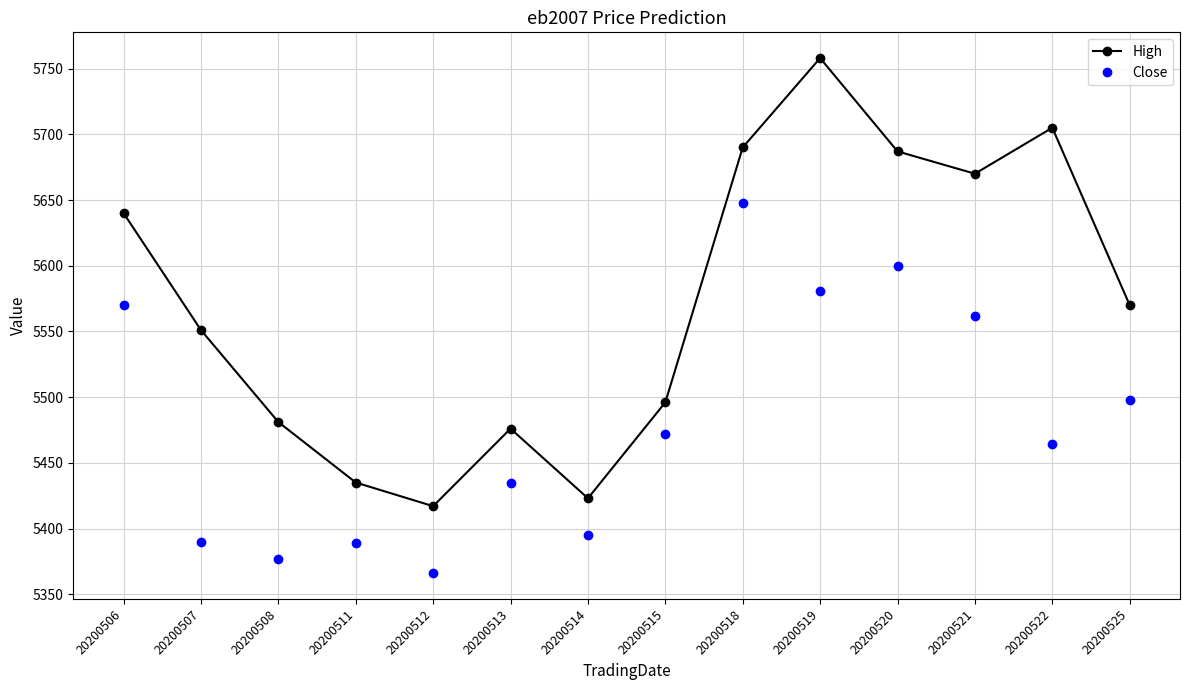

What is the average value of the Close series?

5482